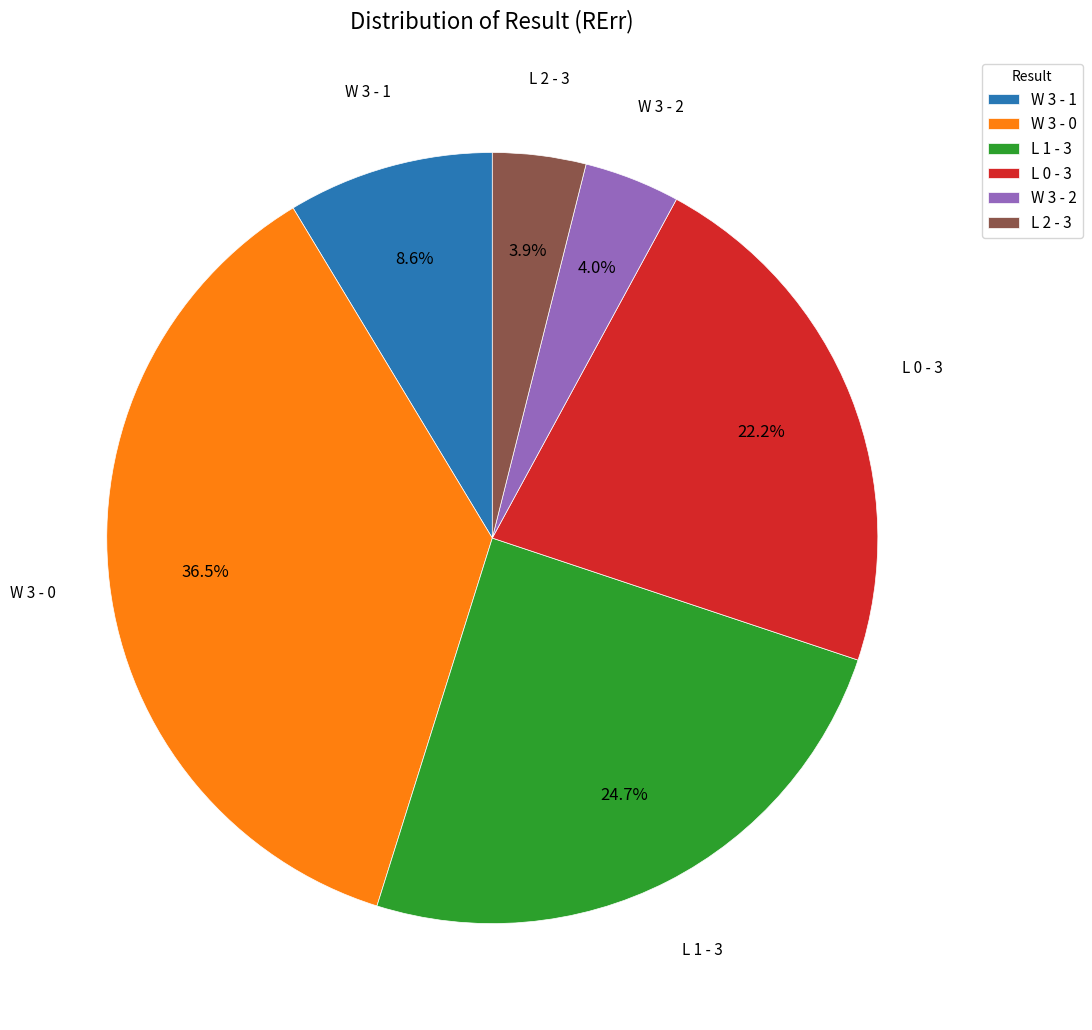

Does L 1 - 3 account for over 50% of the chart?

No